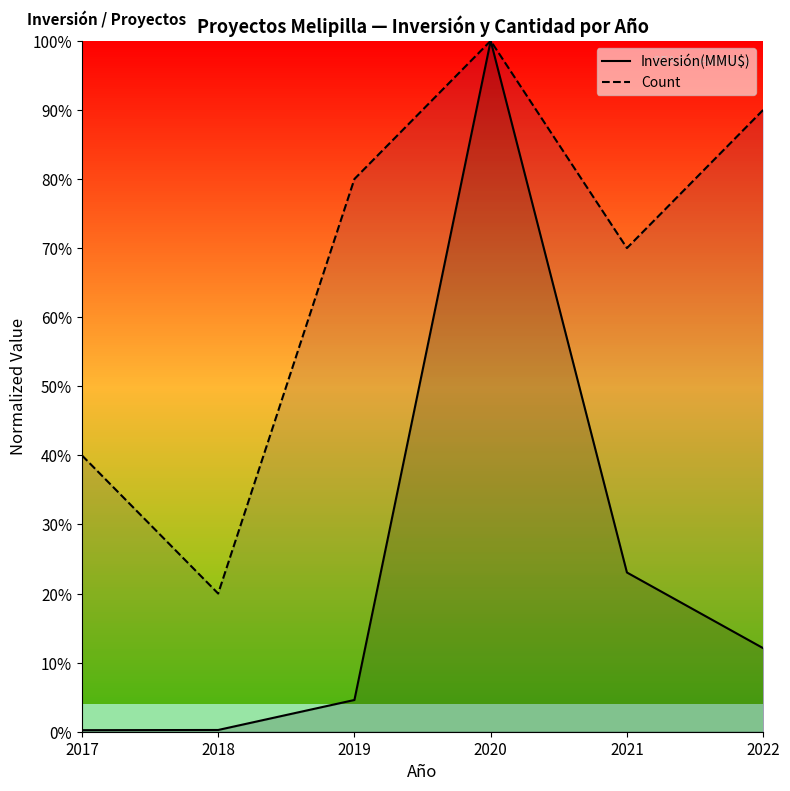

The Count series shows 63.6 at 2020. True or false?

False